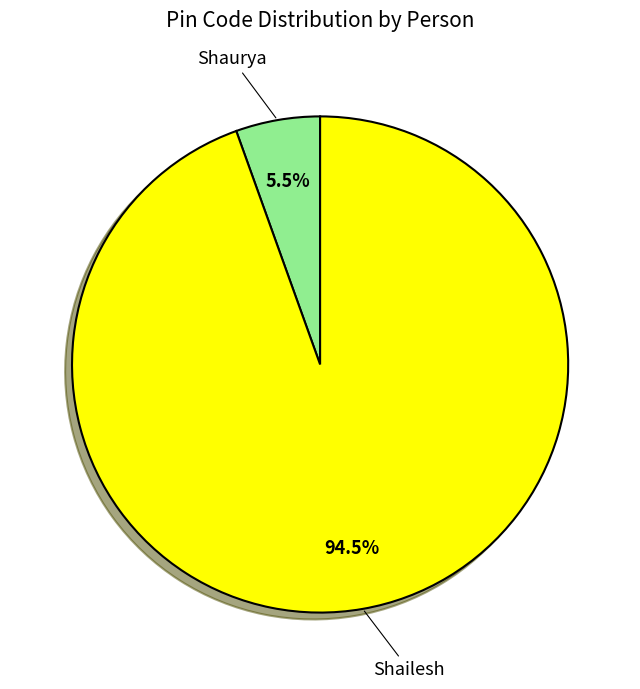

Does any single category account for the majority?

Yes